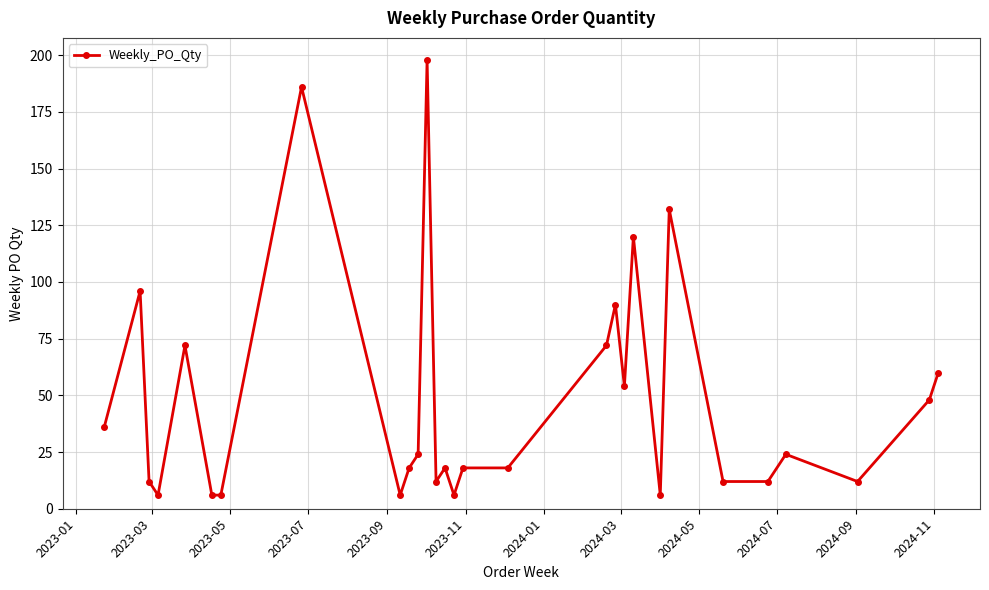

True or false: there are more than 0 points higher than both neighbors.

True